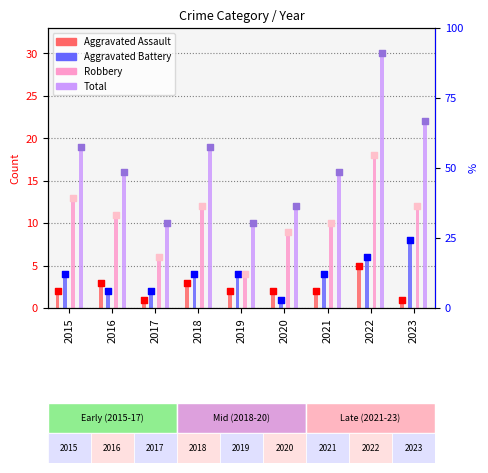

Is the value of Aggravated Battery at 2015 greater than the value of Robbery at 2021?

No